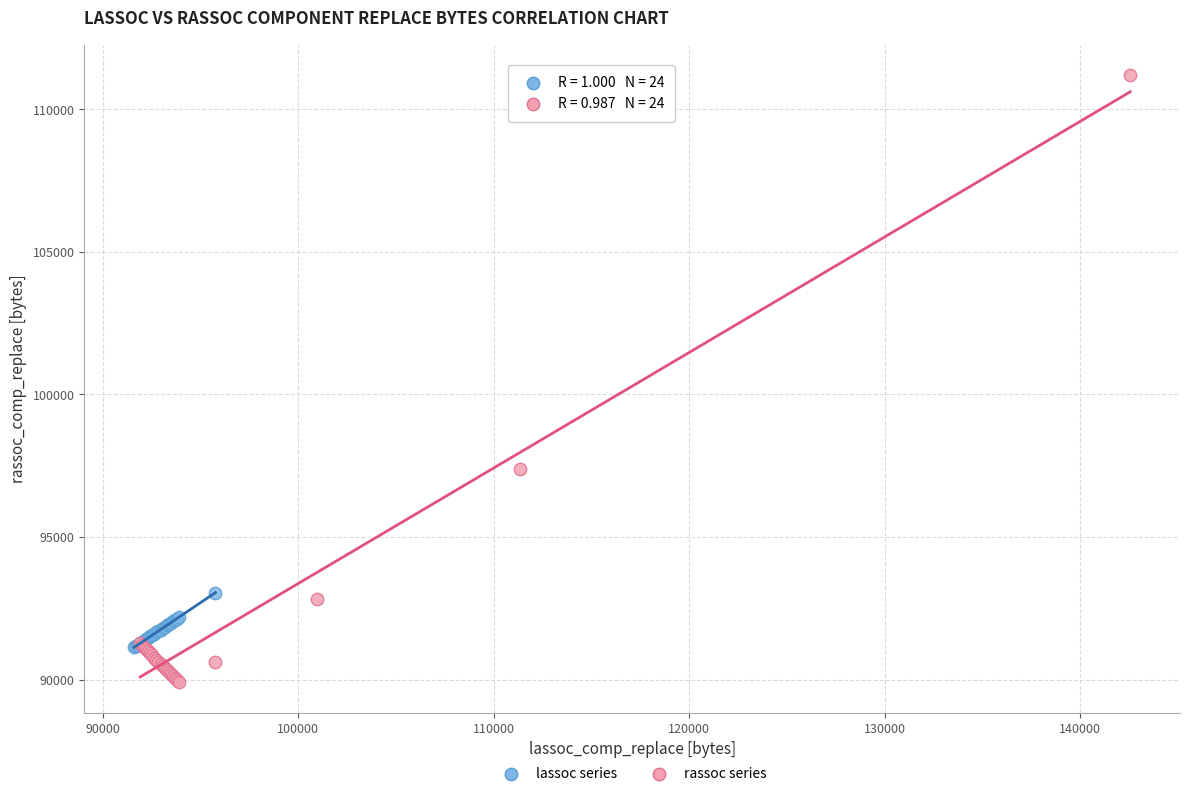

Which series has the largest Y range (max minus min)?

rassoc series